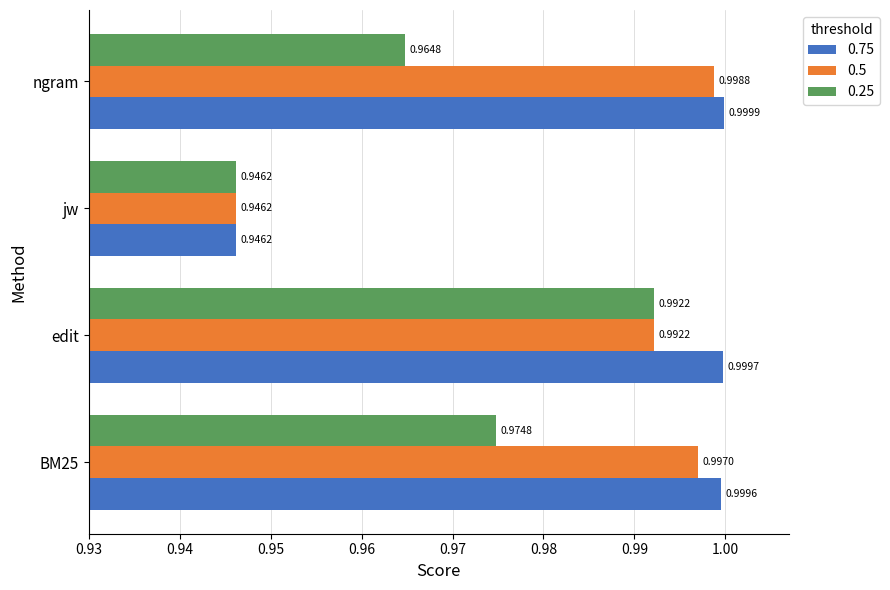

What is the sum of all 0.25 values?

3.9